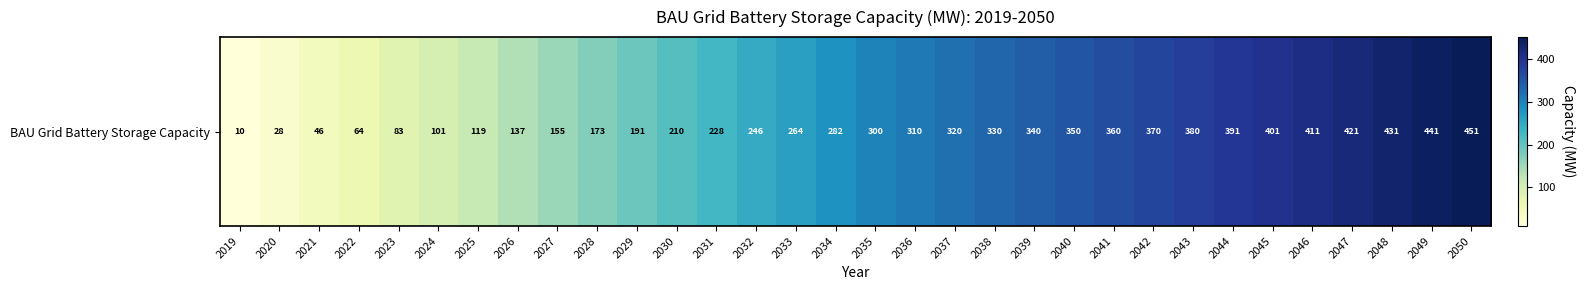

Where does the data first go above 300?

2035